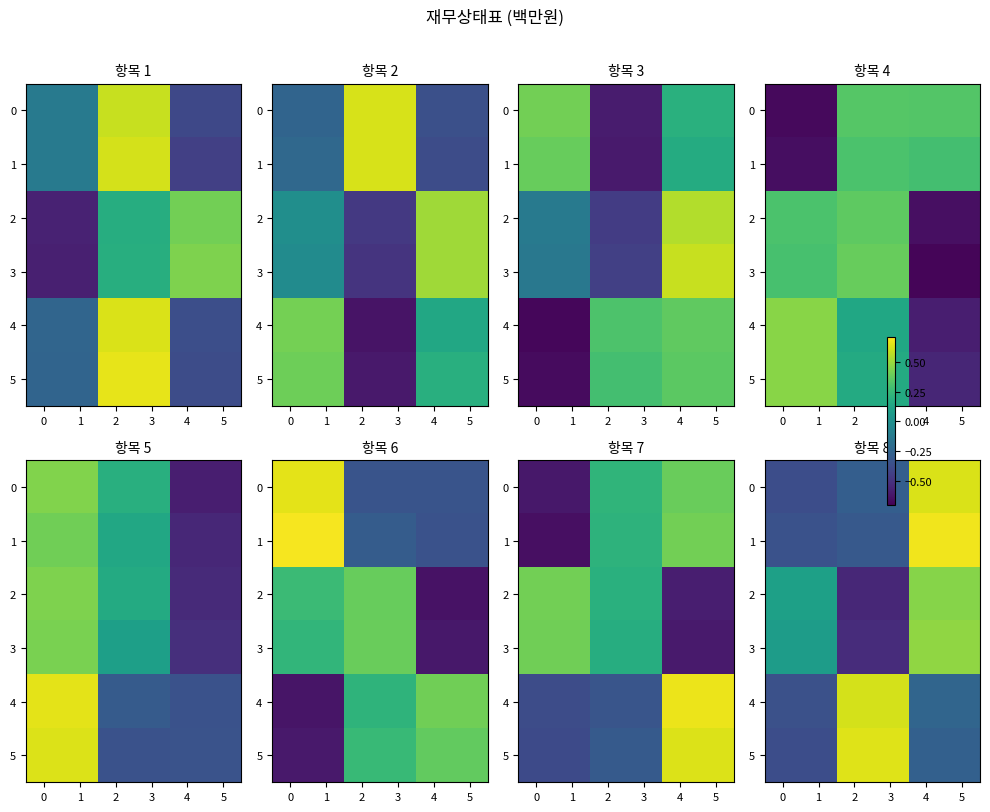

What is the maximum value for row_2?

0.5